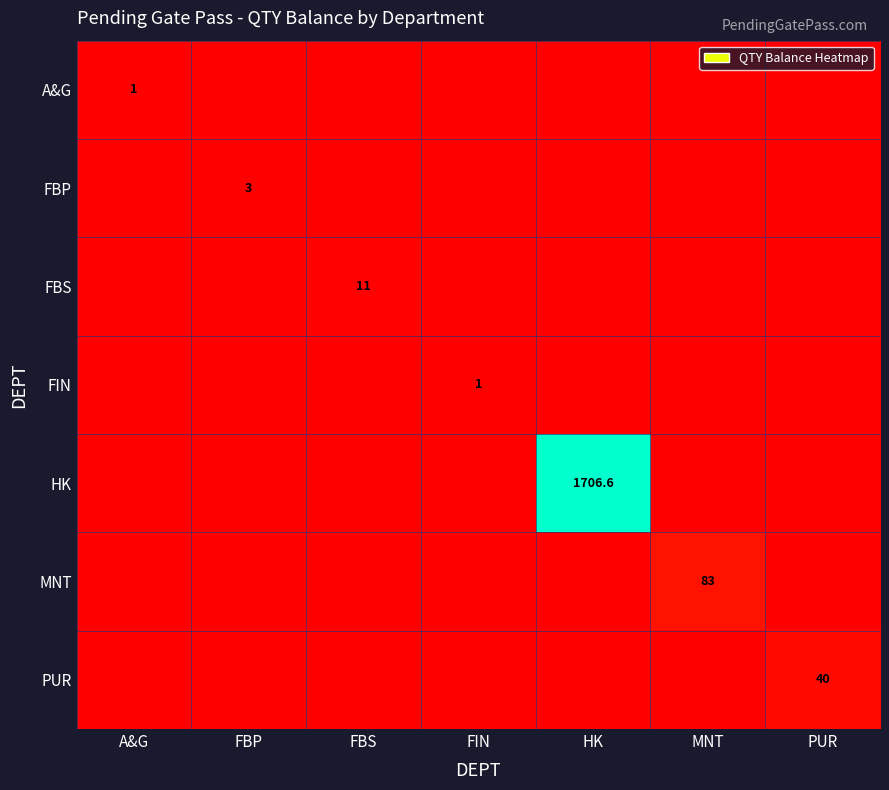

What is the difference between the highest and lowest values at A&G?

1.0